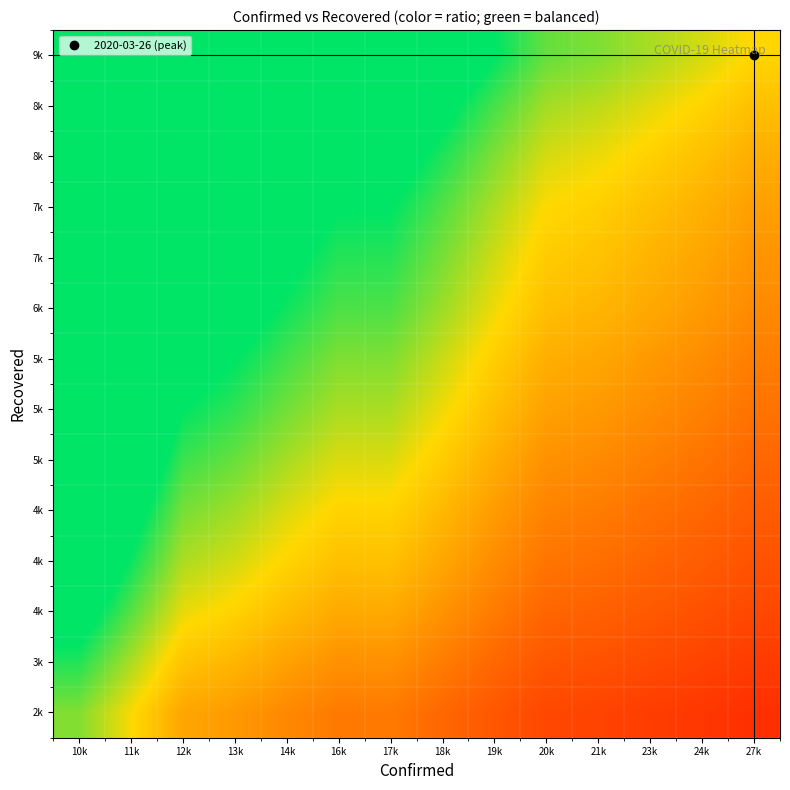

How many distinct data groups are displayed?

14